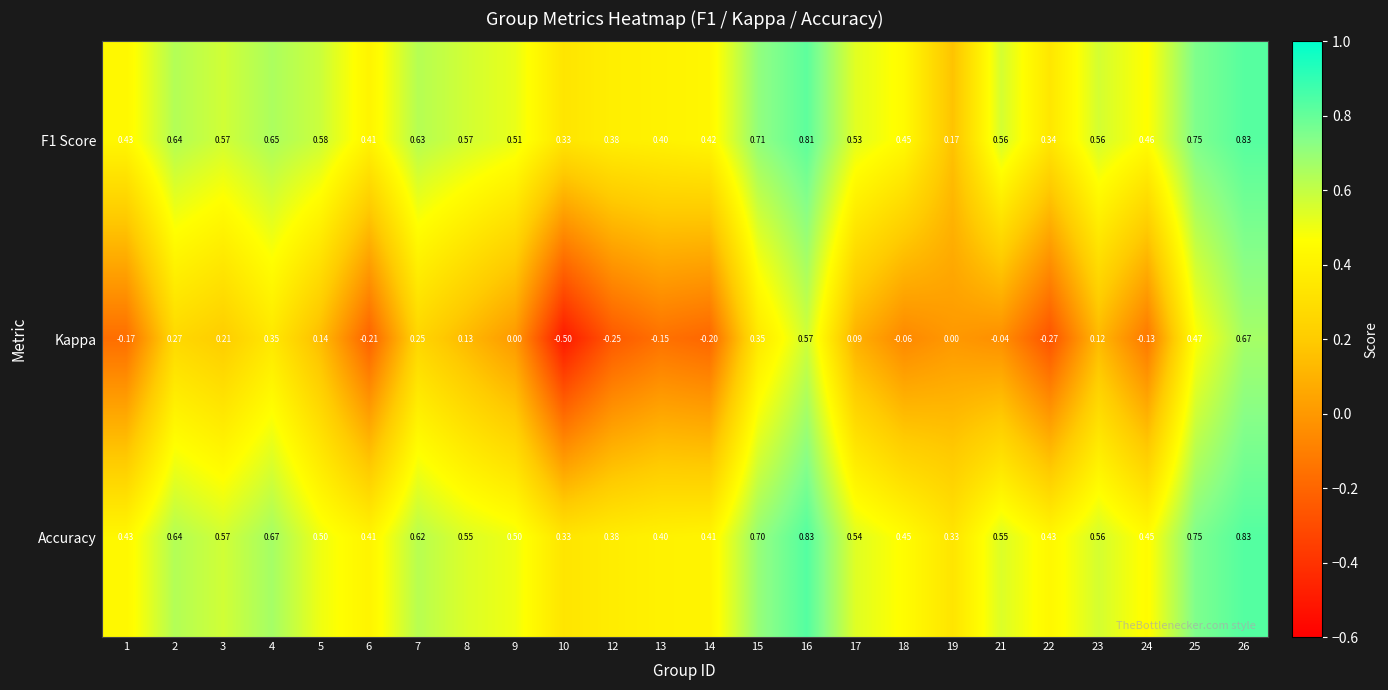

At how many categories does at least one series exceed 0?

24